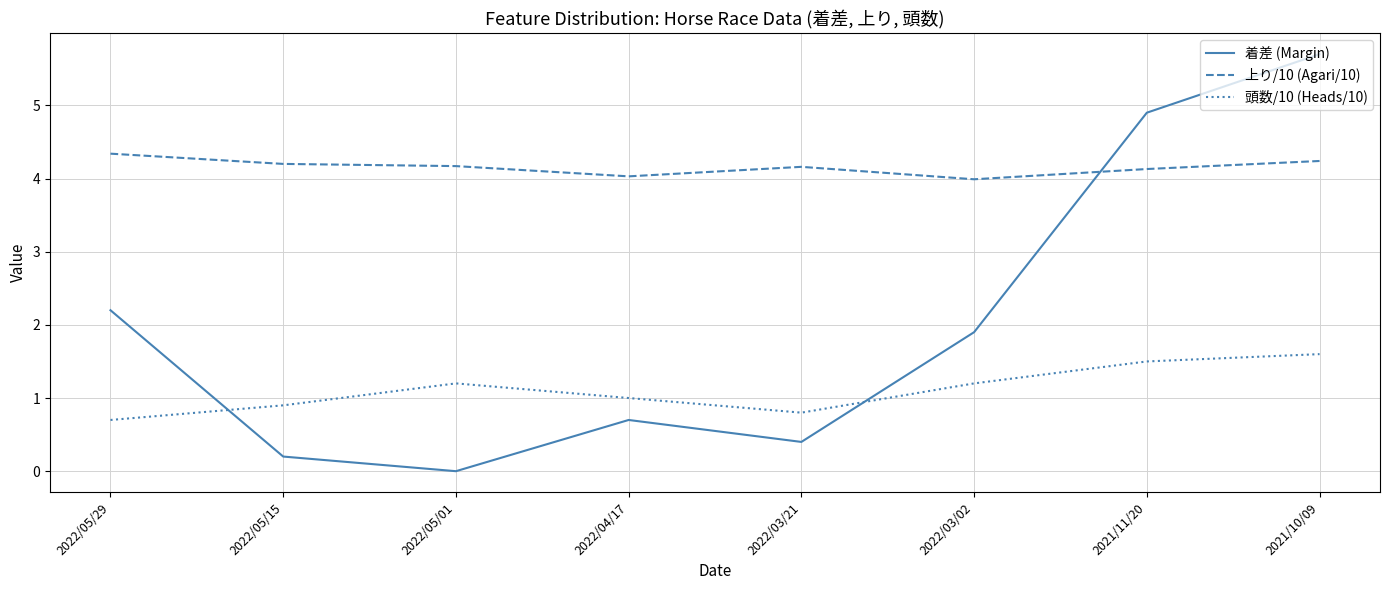

Is it true that 上り/10 (Agari/10) equals 4.2 at 2022/05/01?

True